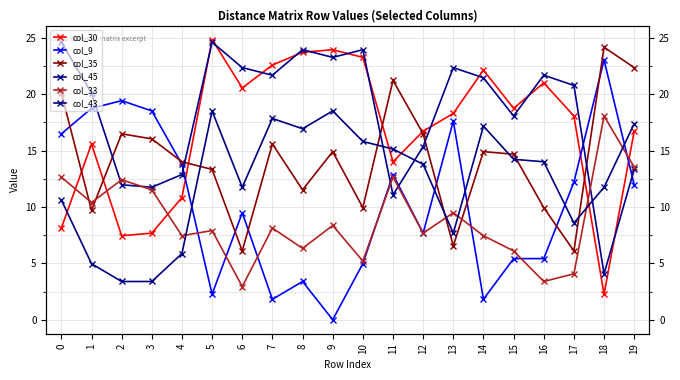

The col_35 series shows 26.1 at 14. True or false?

False